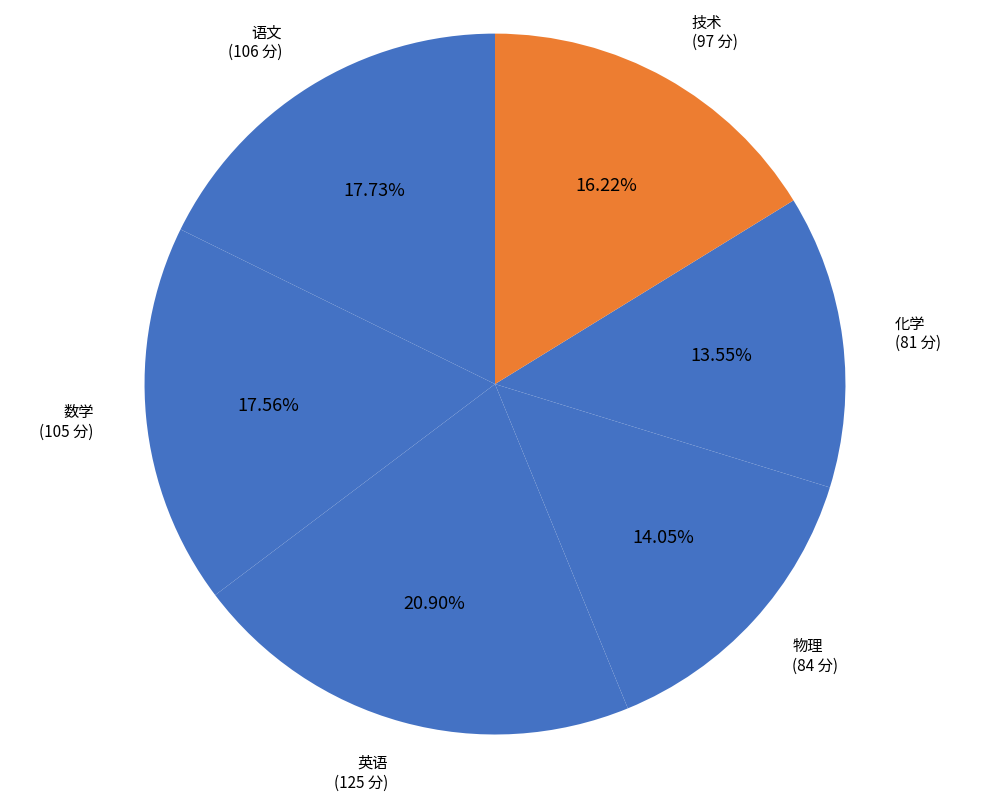

What percentage is NOT represented by 化学?

86.5%